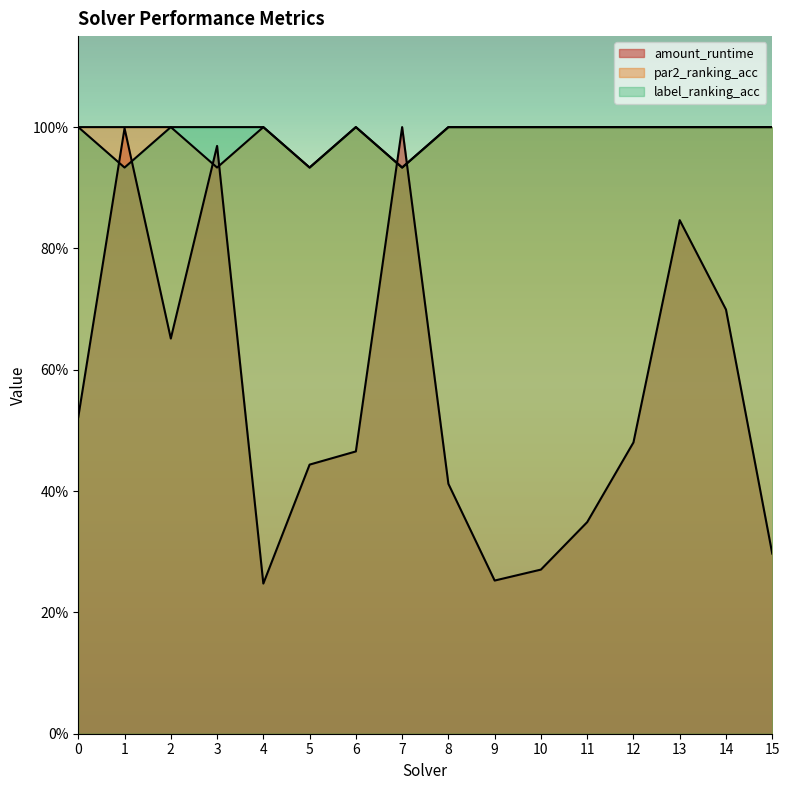

List the series in order of their peak value, highest first.

amount_runtime, par2_ranking_acc, label_ranking_acc